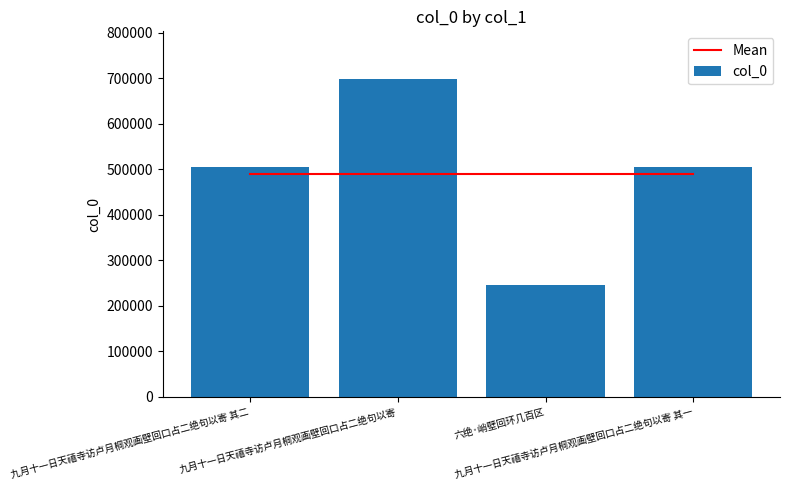

The Mean series shows 793252.7 at 六绝·峭壁回环几百区. True or false?

False